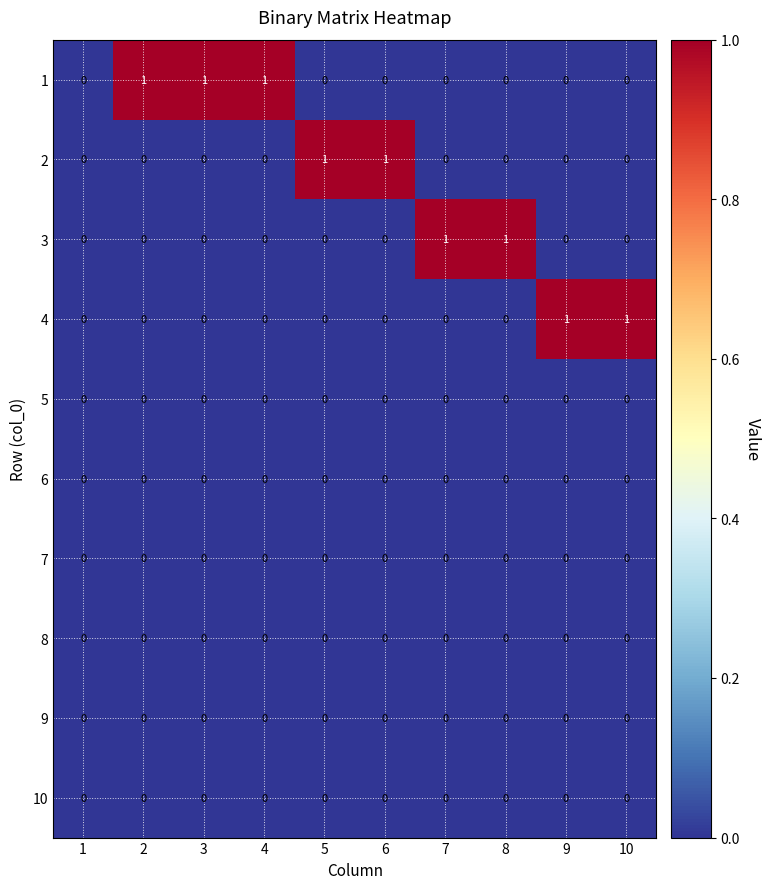

Is it true that 3 equals 0 at 3?

True